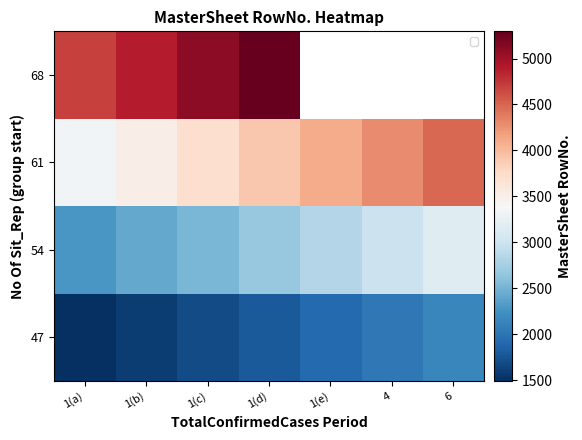

Where is 68 nearest to the value 4992?

1(c)